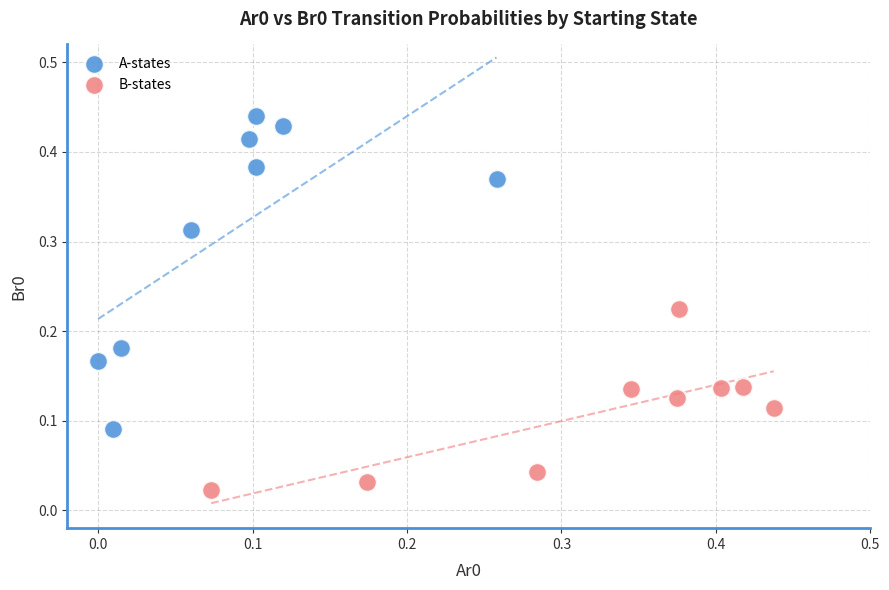

Which series reaches the minimum Y coordinate?

B-states